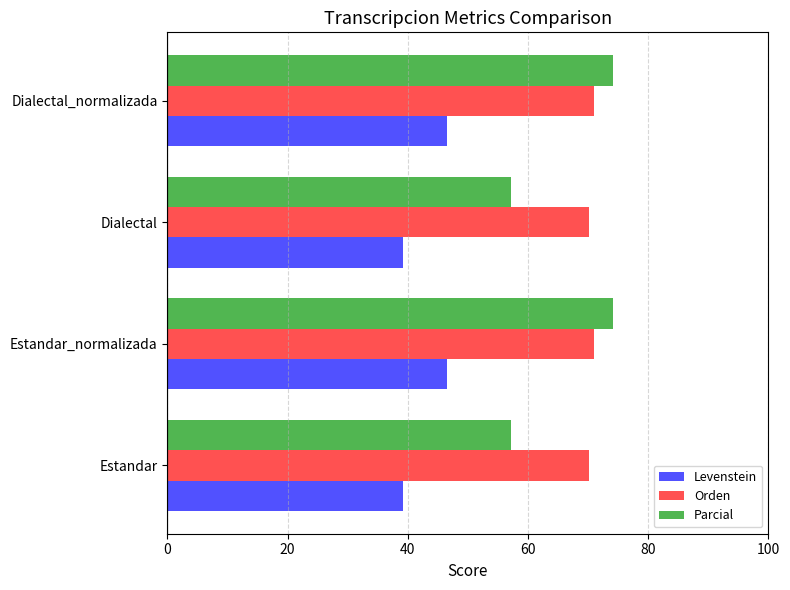

What value does the Orden series have at Dialectal_normalizada?

71.1